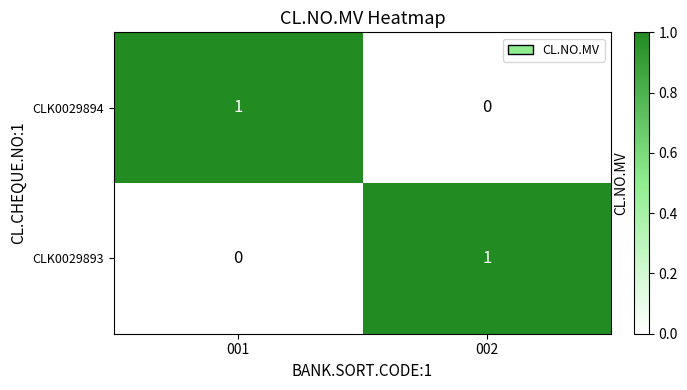

Rank the series at 002 from lowest to highest value.

CLK0029894, CLK0029893